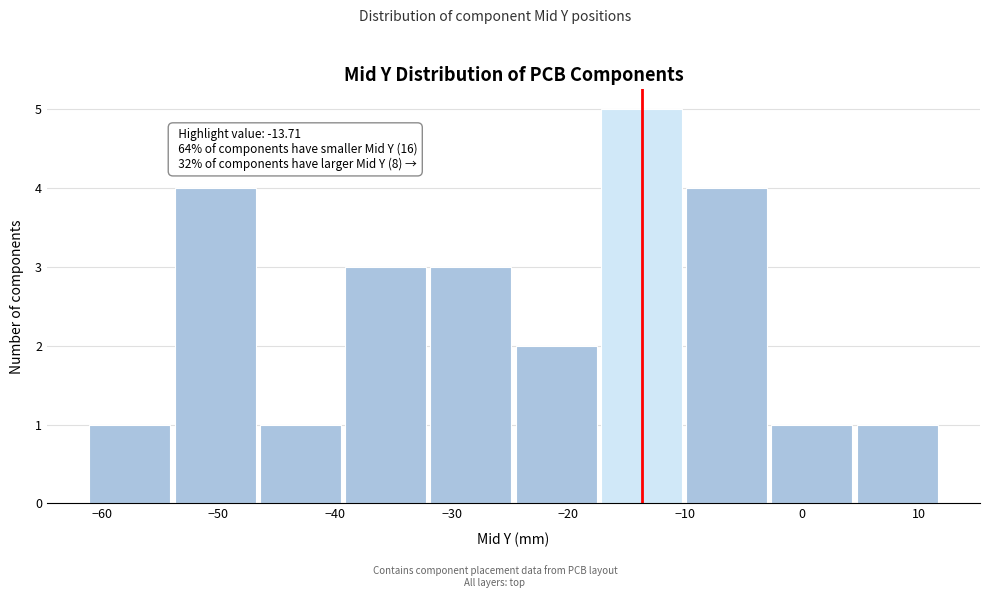

Which range on the x-axis has the tallest bar?

-17 to -10